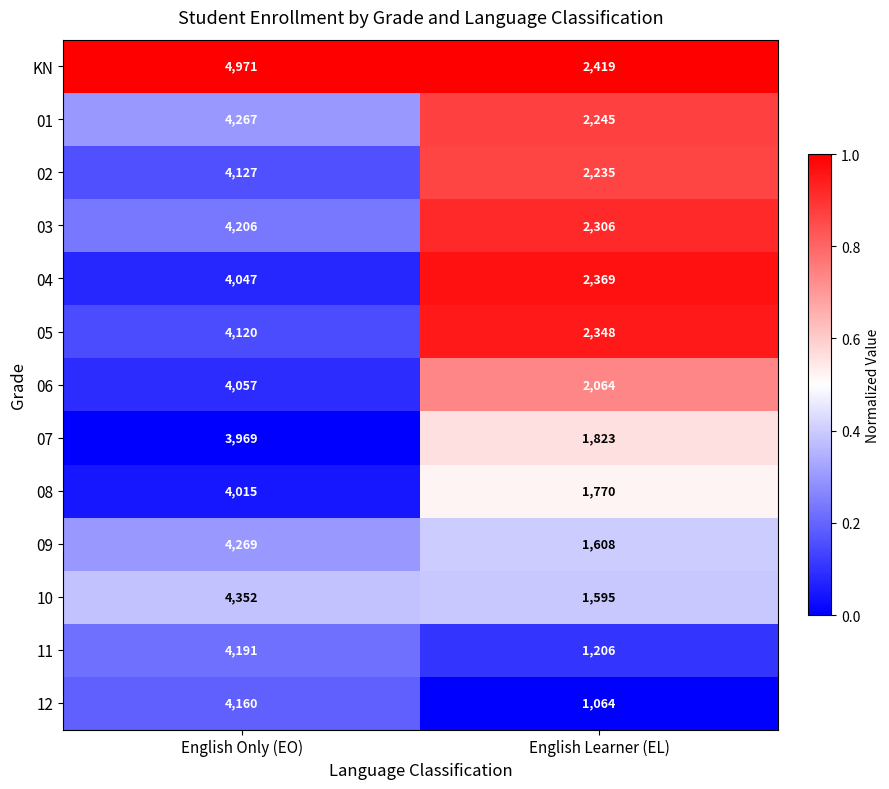

What is the total value across all series at English Only (EO)?

54751